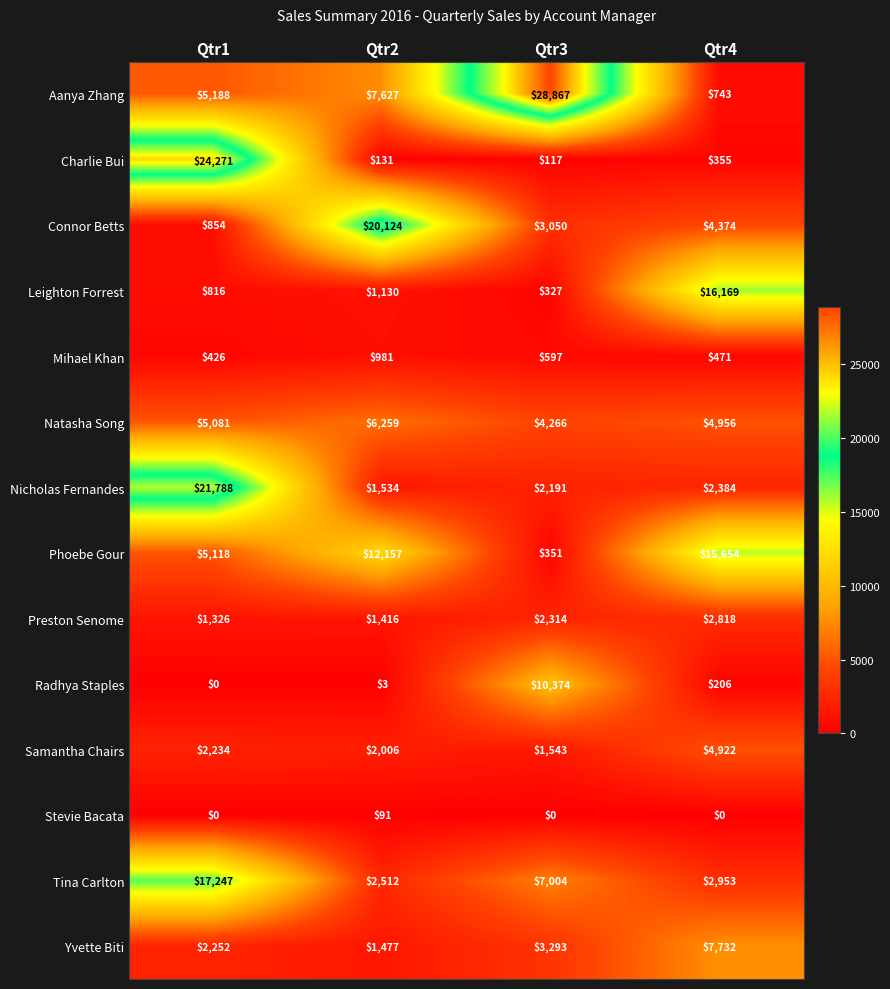

Which series has the largest total across all categories?

Aanya Zhang